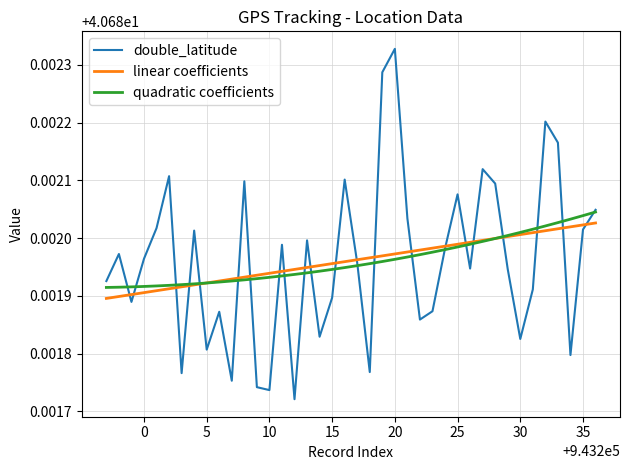

Which series has the widest spread of values?

double_latitude